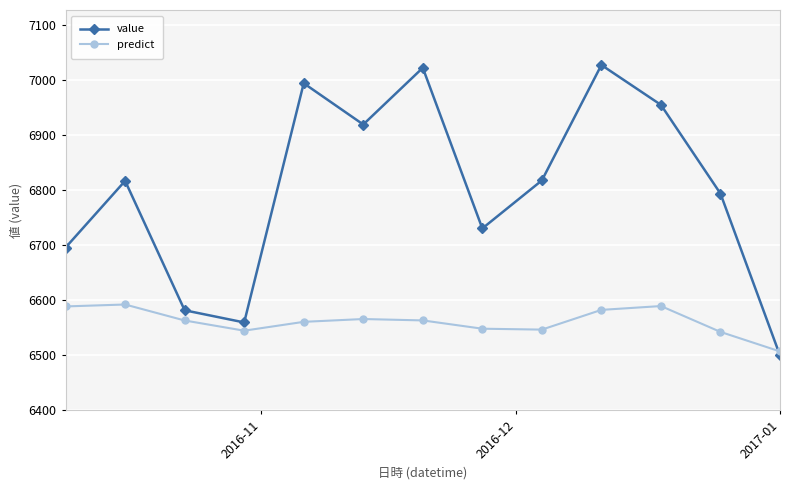

Which series has the widest spread of values?

value